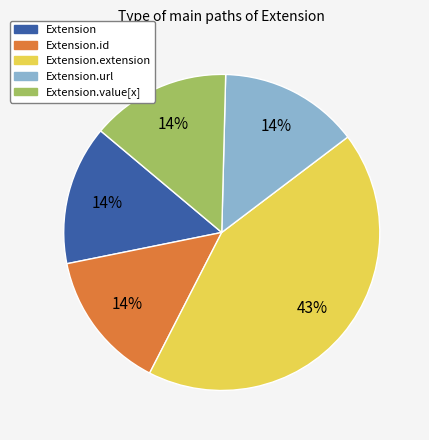

Is the sum of Extension.extension and Extension.url greater than half?

Yes